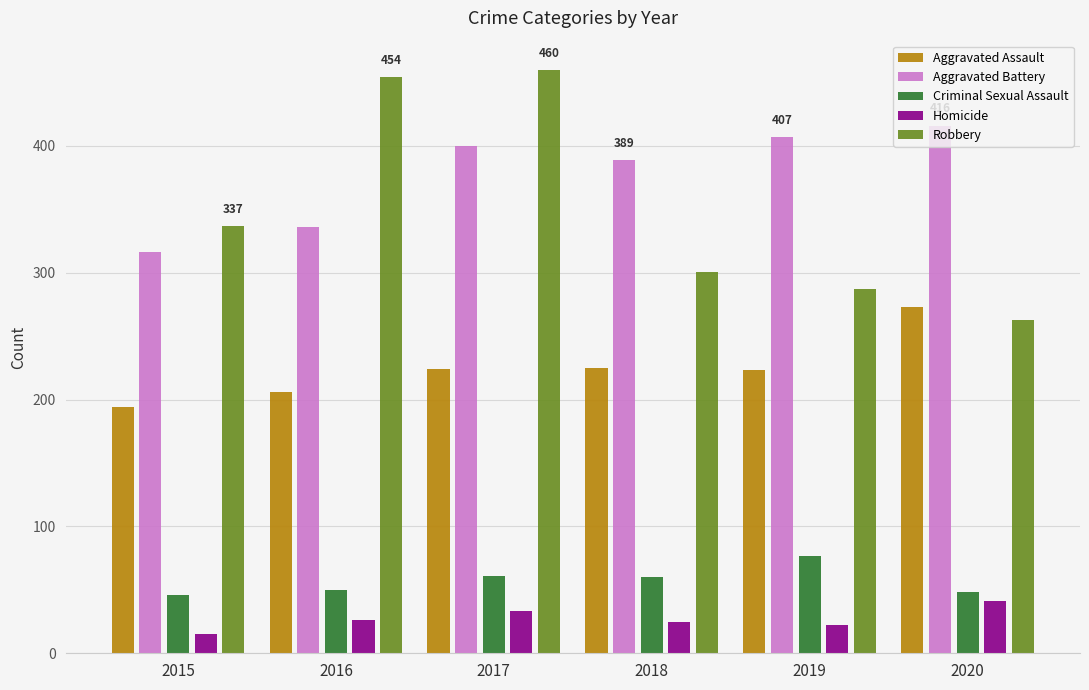

How many categories are shown in the chart?

6